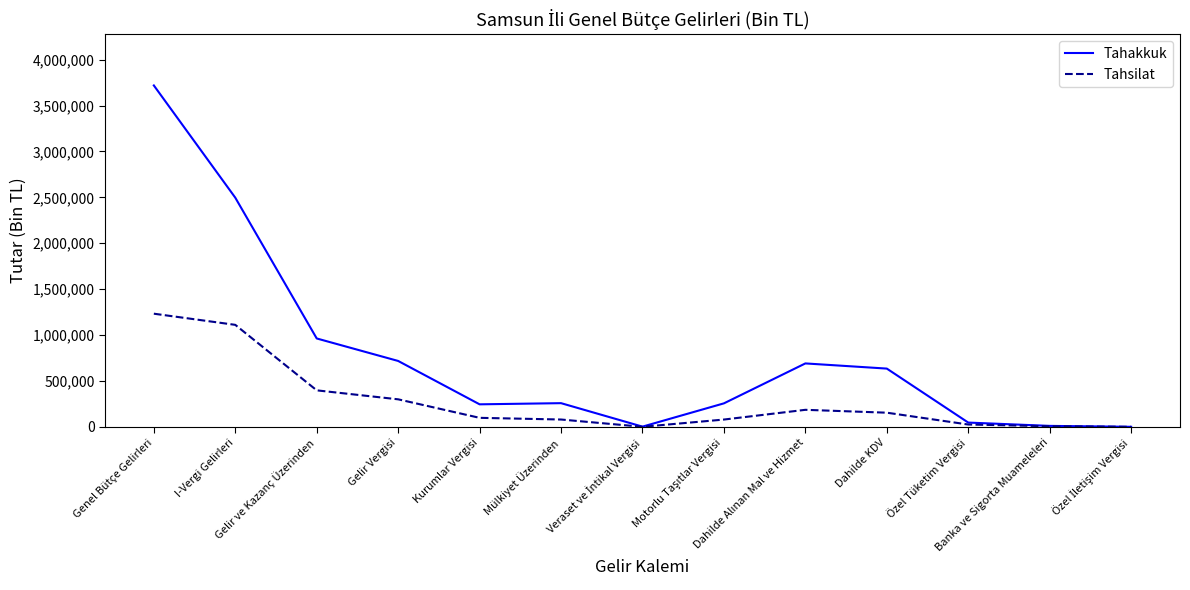

Does the chart display data point markers on the line(s)?

No